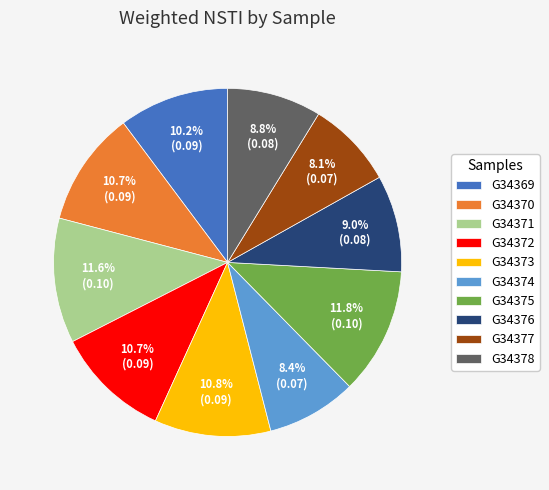

How many slices are in this pie chart?

10